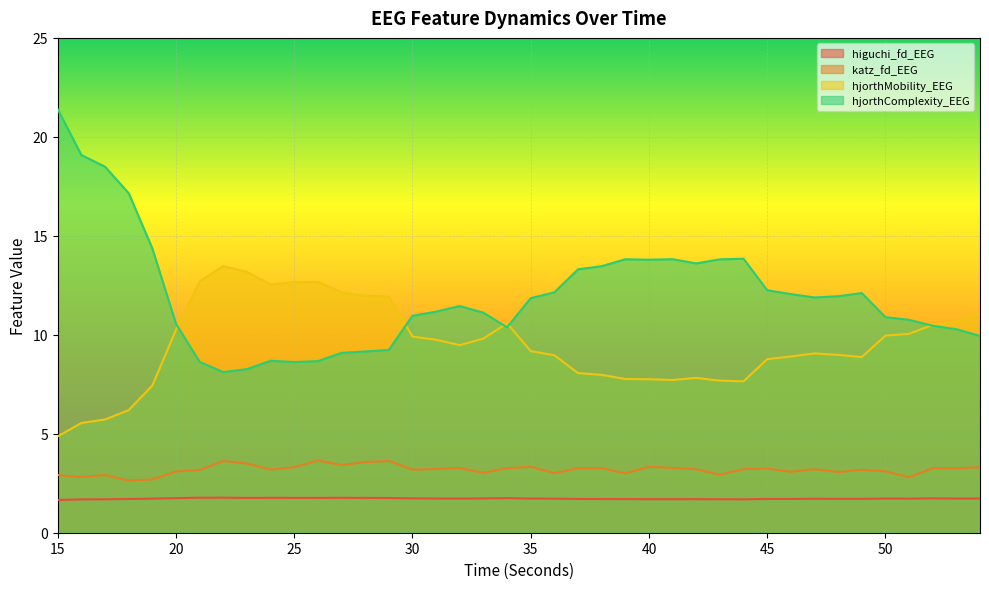

How many lines are shown in the chart?

4